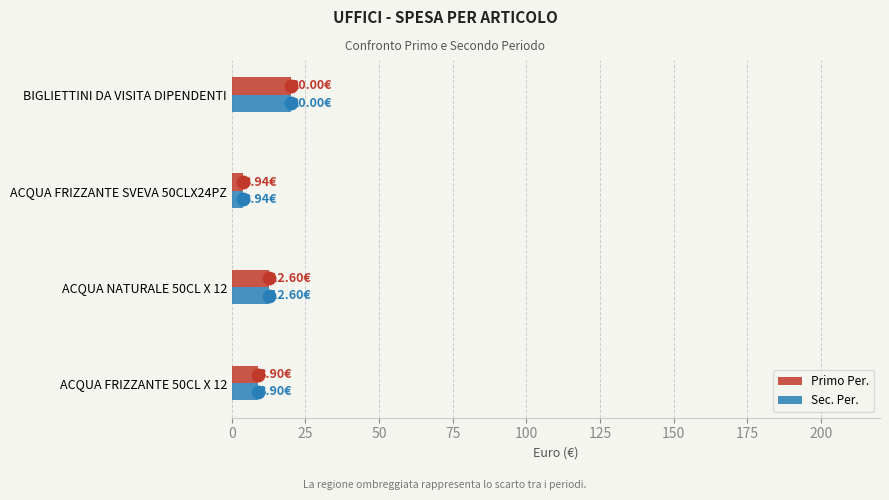

At which category is the sum across all series the highest?

BIGLIETTINI DA VISITA DIPENDENTI